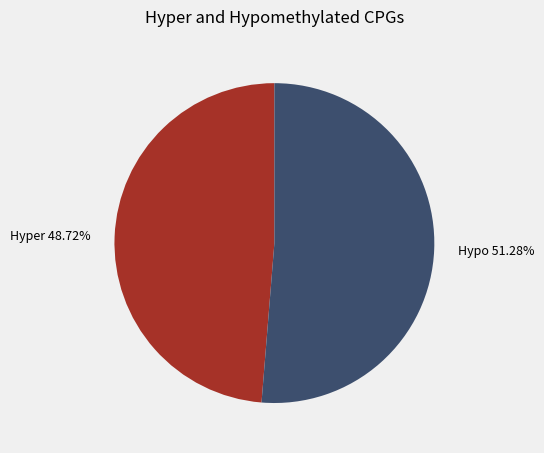

What is the smallest slice in the pie chart?

Hyper